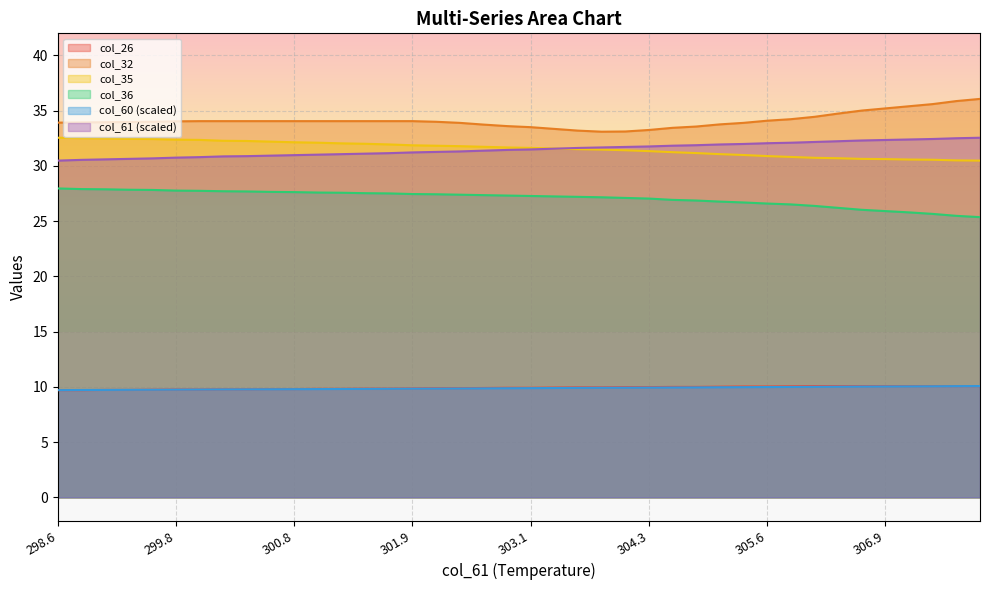

Which has a higher value, 305.8 or 305.3?

305.8